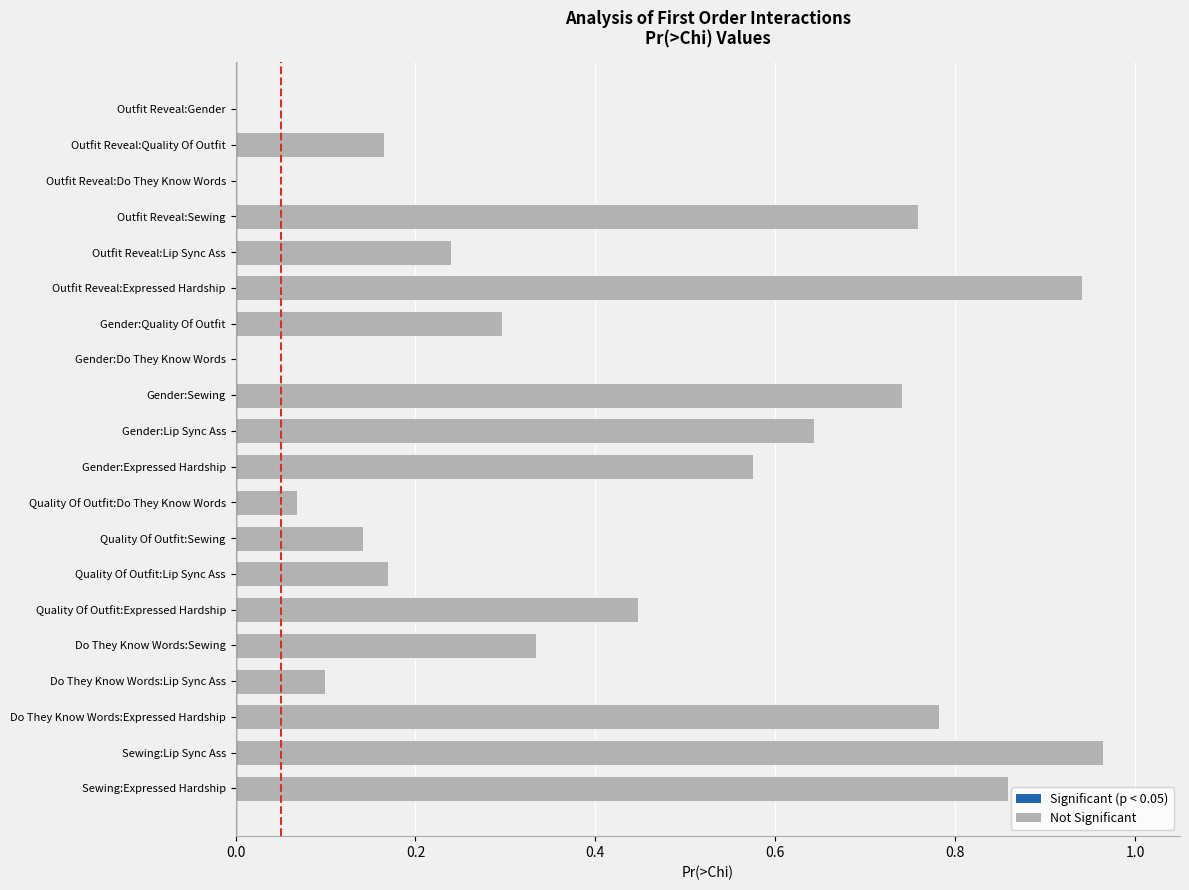

What is the change in value from Outfit Reveal:Do They Know Words to Do They Know Words:Lip Sync Ass?

+0.1